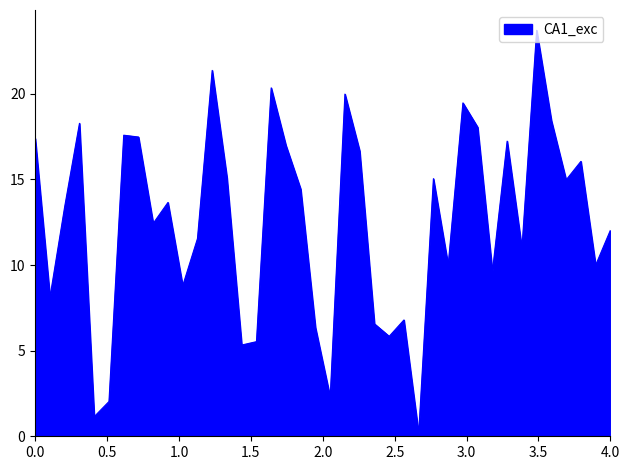

What is the greatest value displayed?

23.7